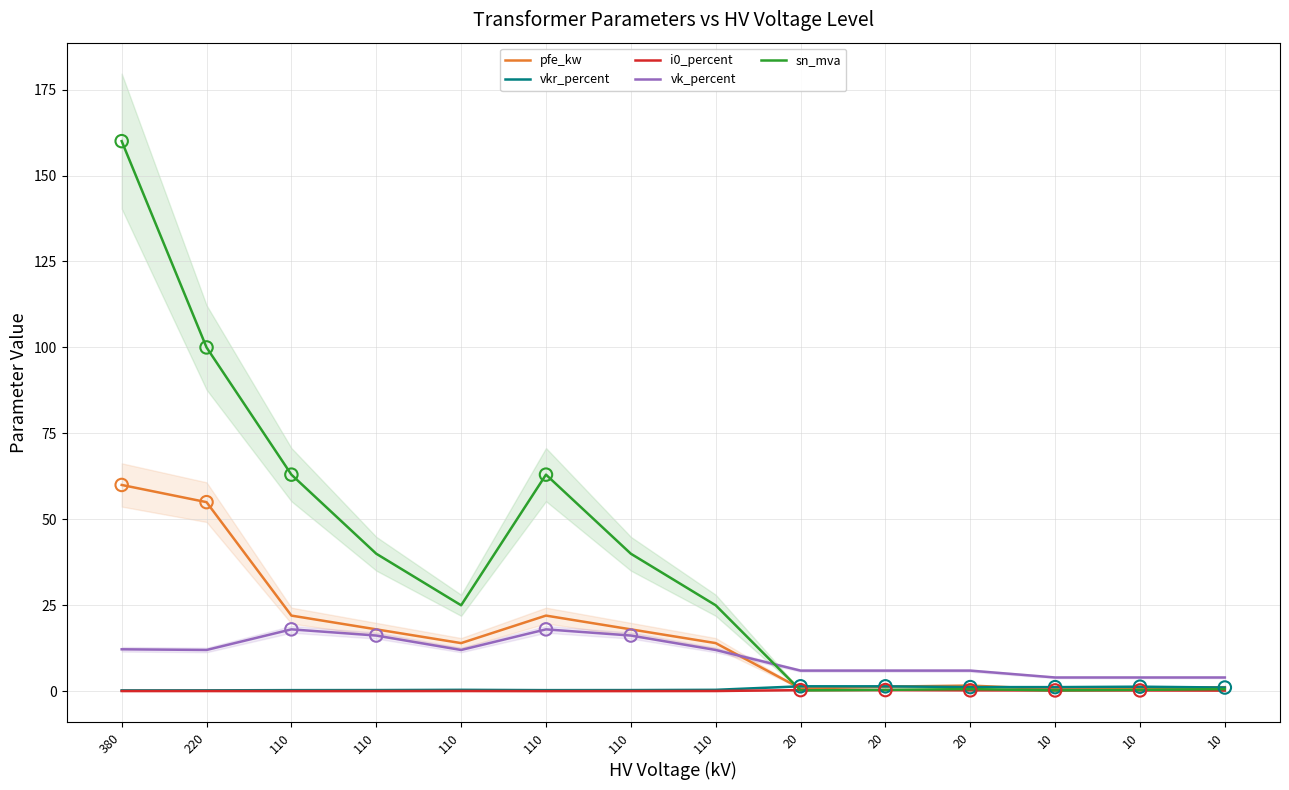

Which series has the largest total across all categories?

sn_mva